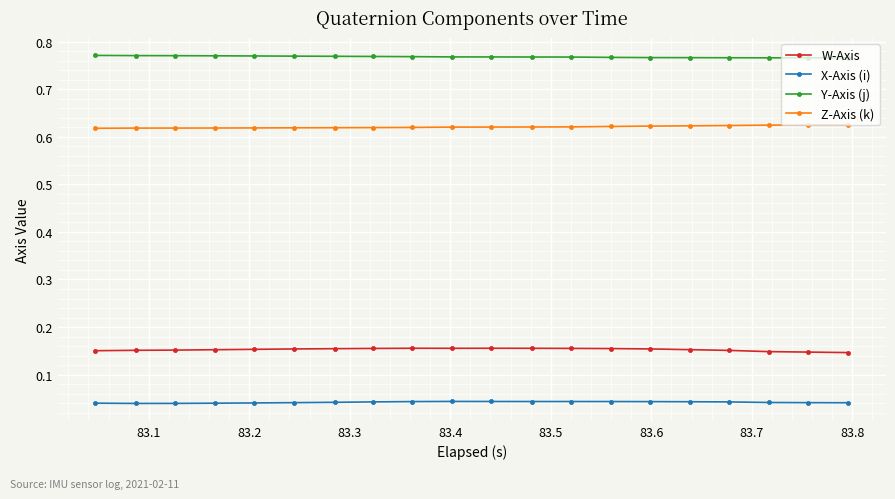

Rank the series by their average value, from lowest to highest.

X-Axis (i), W-Axis, Z-Axis (k), Y-Axis (j)